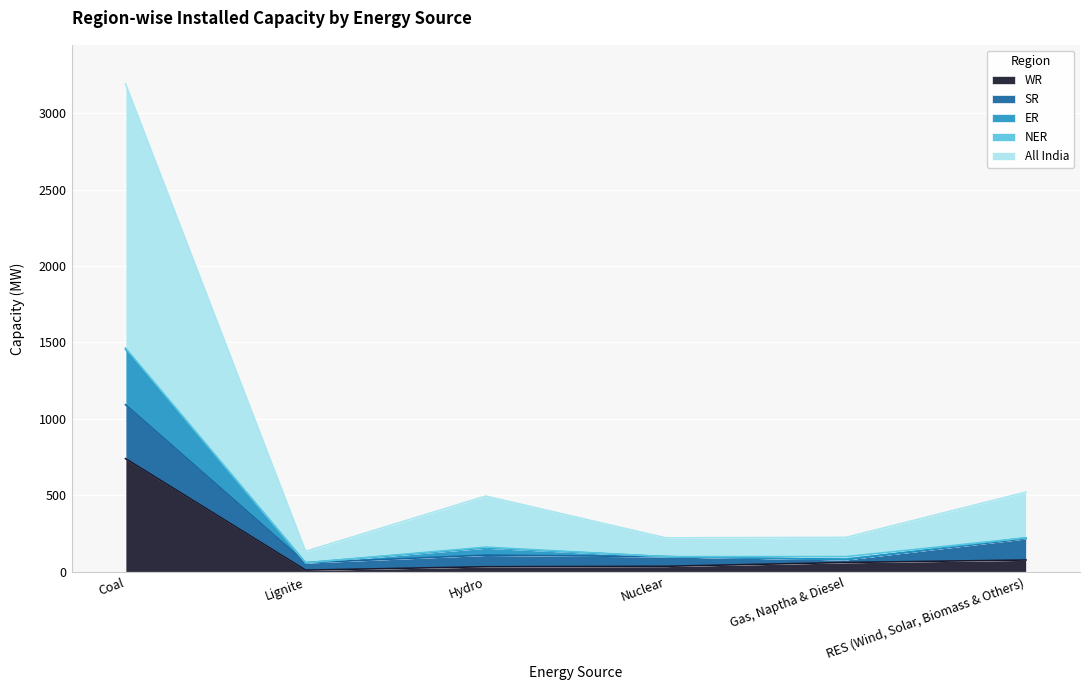

What is the difference between the maximum and second lowest values in the WR series?

707